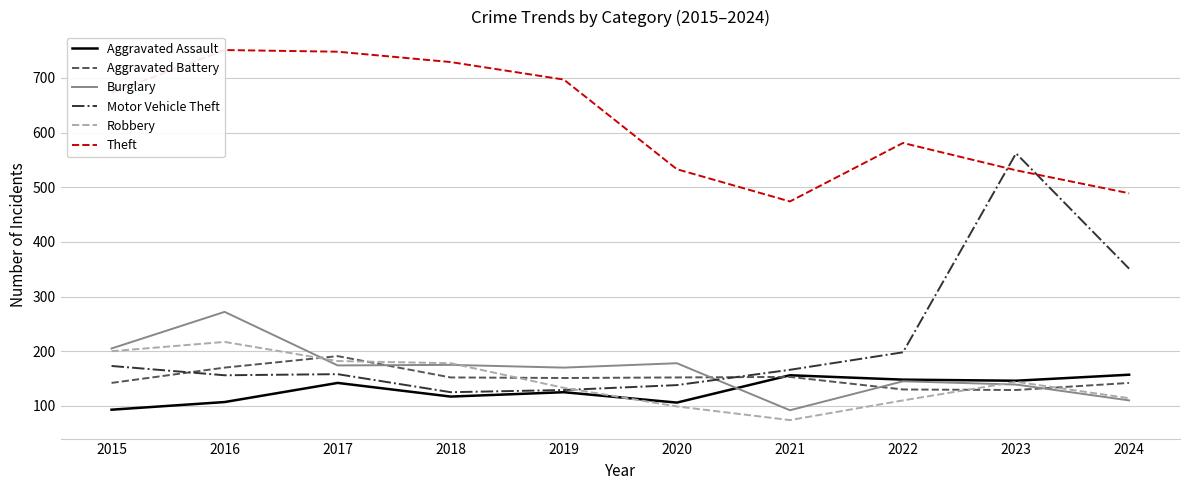

What is the value of the Aggravated Assault point at the 4th from the left?

117